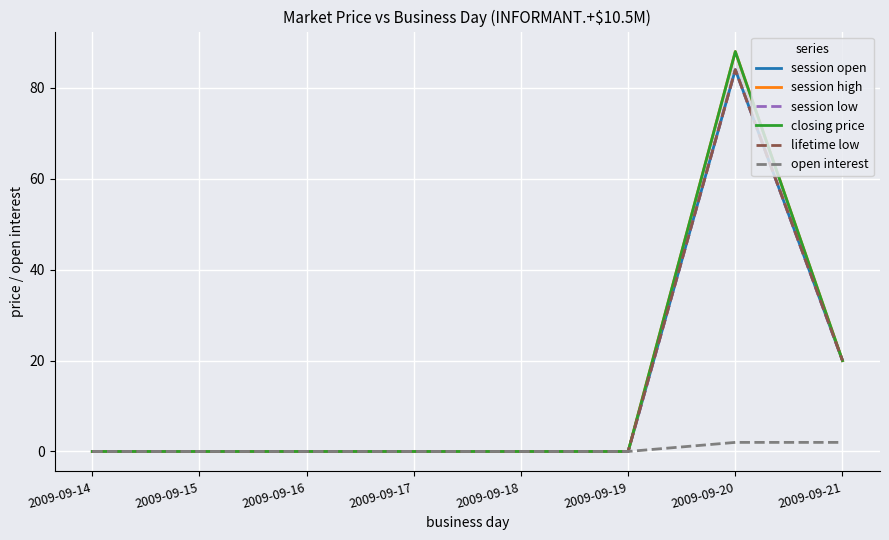

What is the spread (max minus min) of values at 2009-09-21?

18